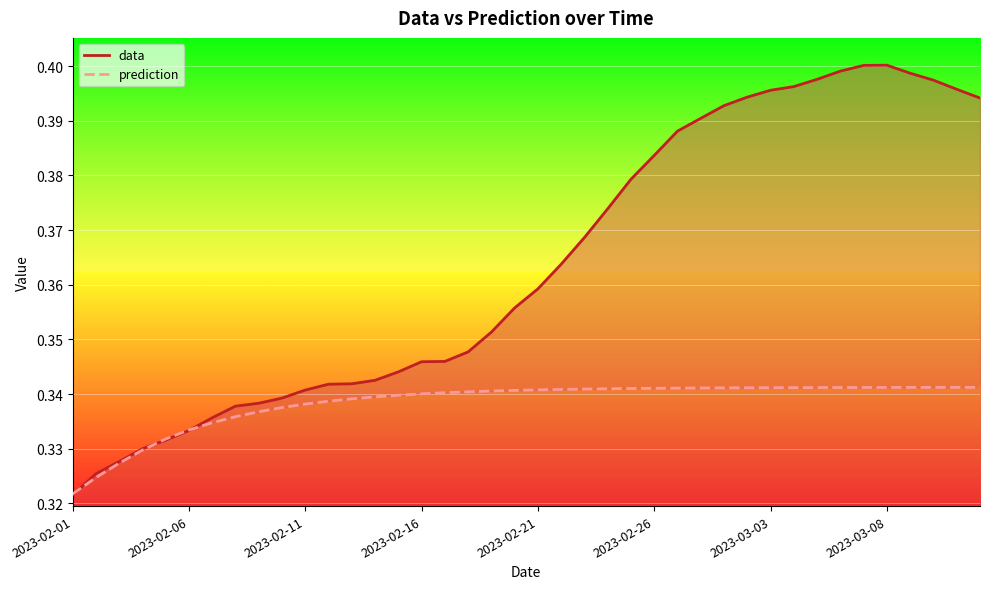

What is the approximate value of data at 33?

0.4